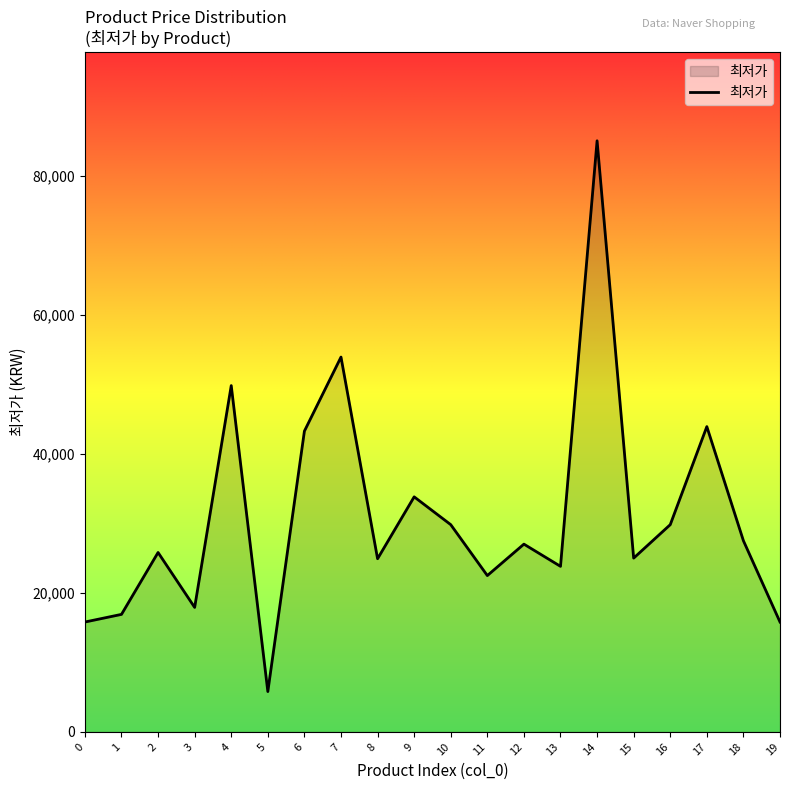

What is the difference between the values at 11 and 4?

27320